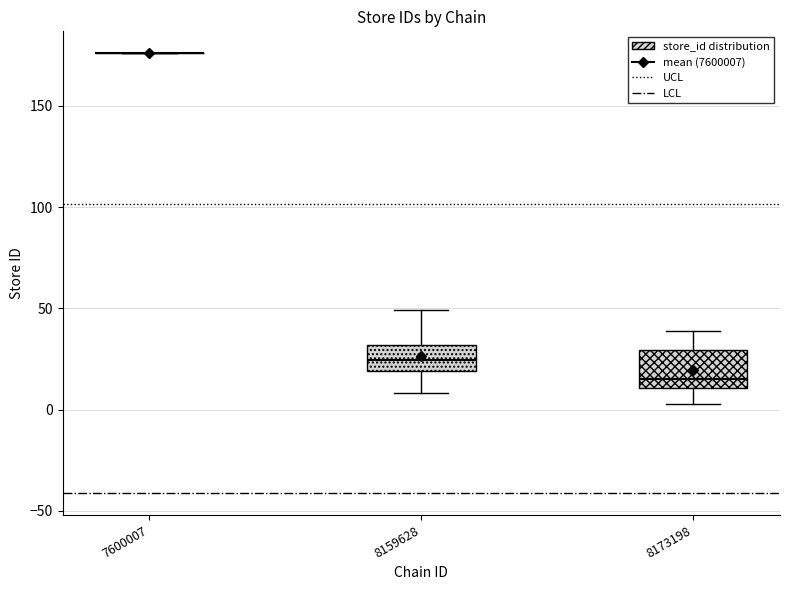

Reading left to right, read every box against the y-axis: the position of its median line, the range the box covers, and the ends of its whiskers. The values are not printed on the chart, so give them approximately, as read against the axis.

7600007: box collapsed to a line at 175, whiskers 175 to 175
8159628: median 25, box 20 to 30, whiskers 10 to 50
8173198: median 15, box 10 to 30, whiskers 5 to 40